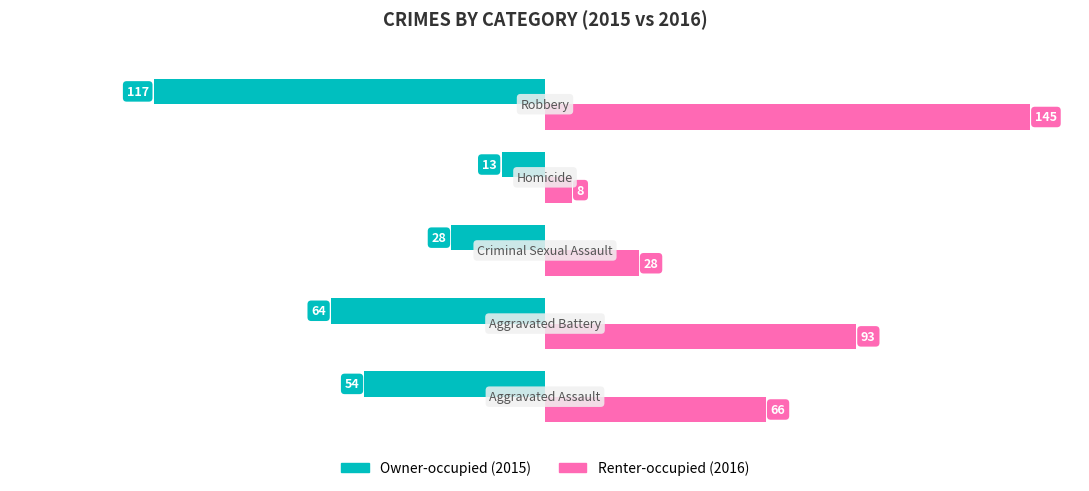

What is the greatest value displayed?

145